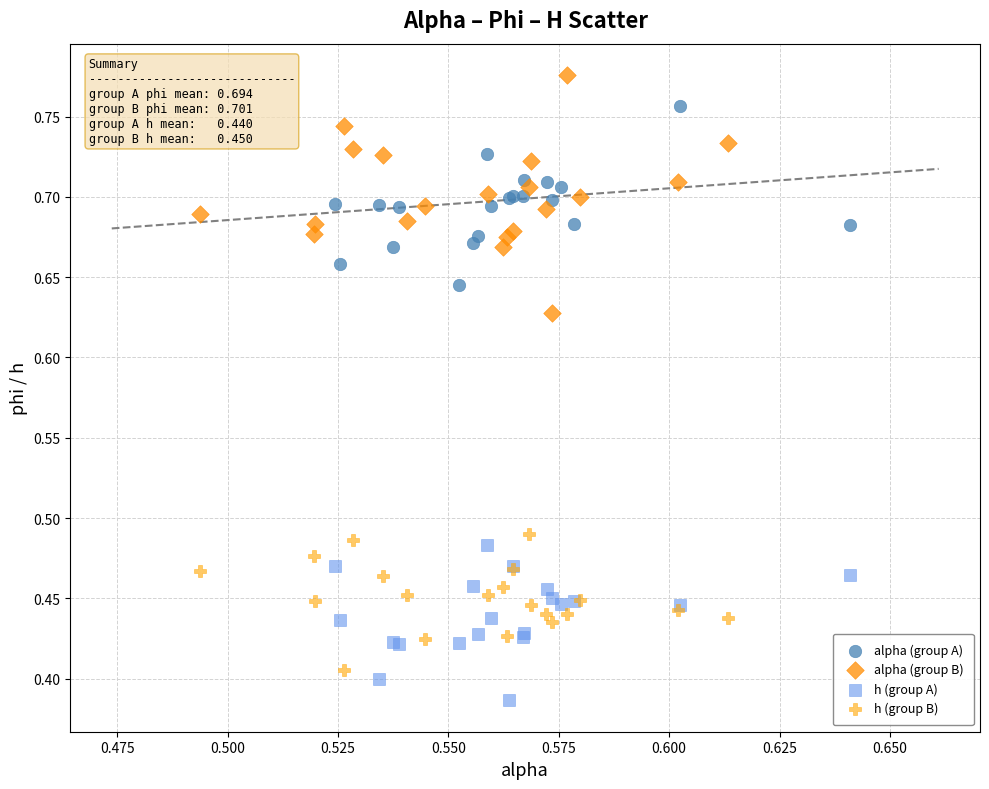

Which series has the largest Y range (max minus min)?

alpha (group B)